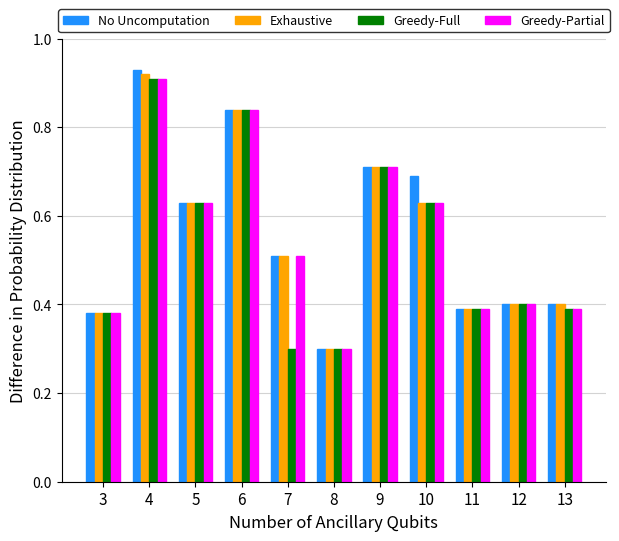

What is the difference between the Greedy-Partial values at 9 and 13?

0.3